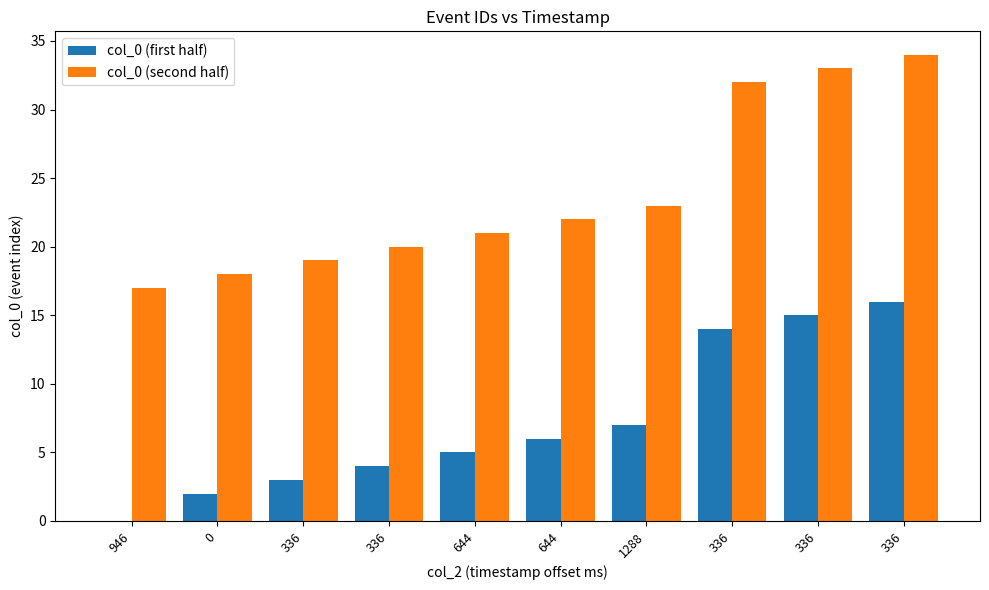

What are all the series names shown in the legend?

col_0 (first half), col_0 (second half)